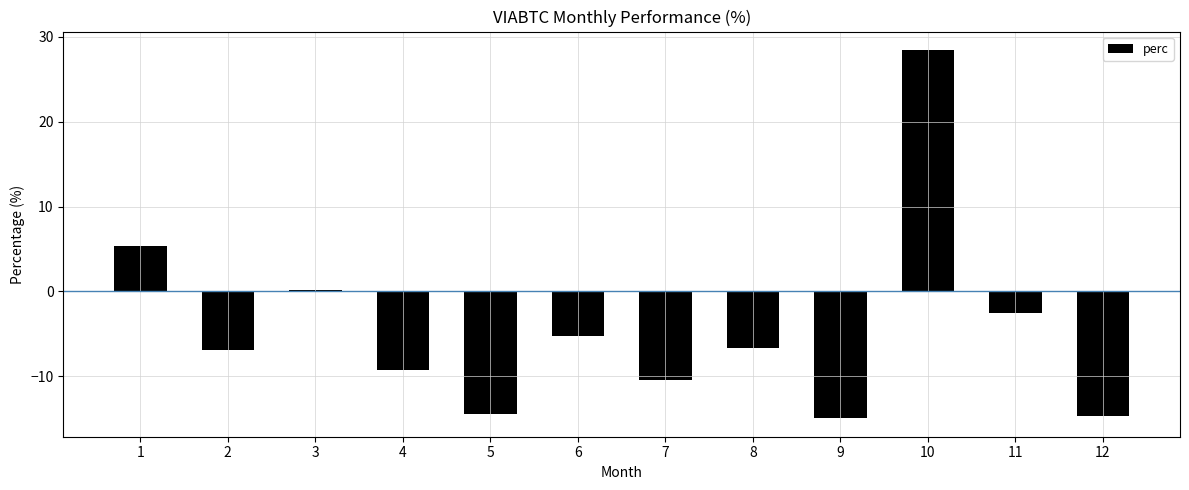

What is the sum of all values?

-51.3